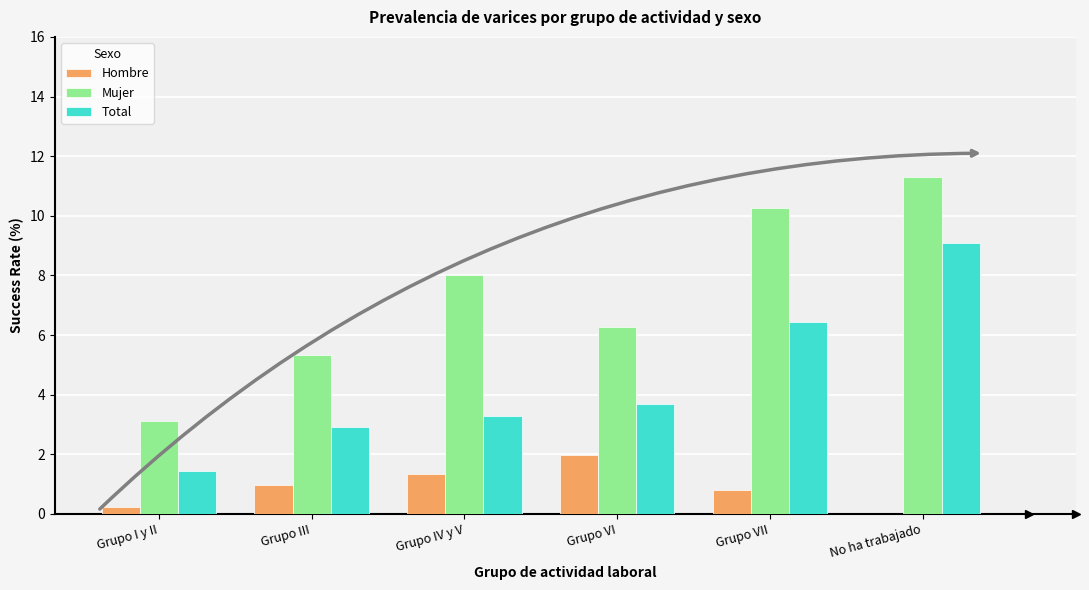

How many distinct data groups are displayed?

3